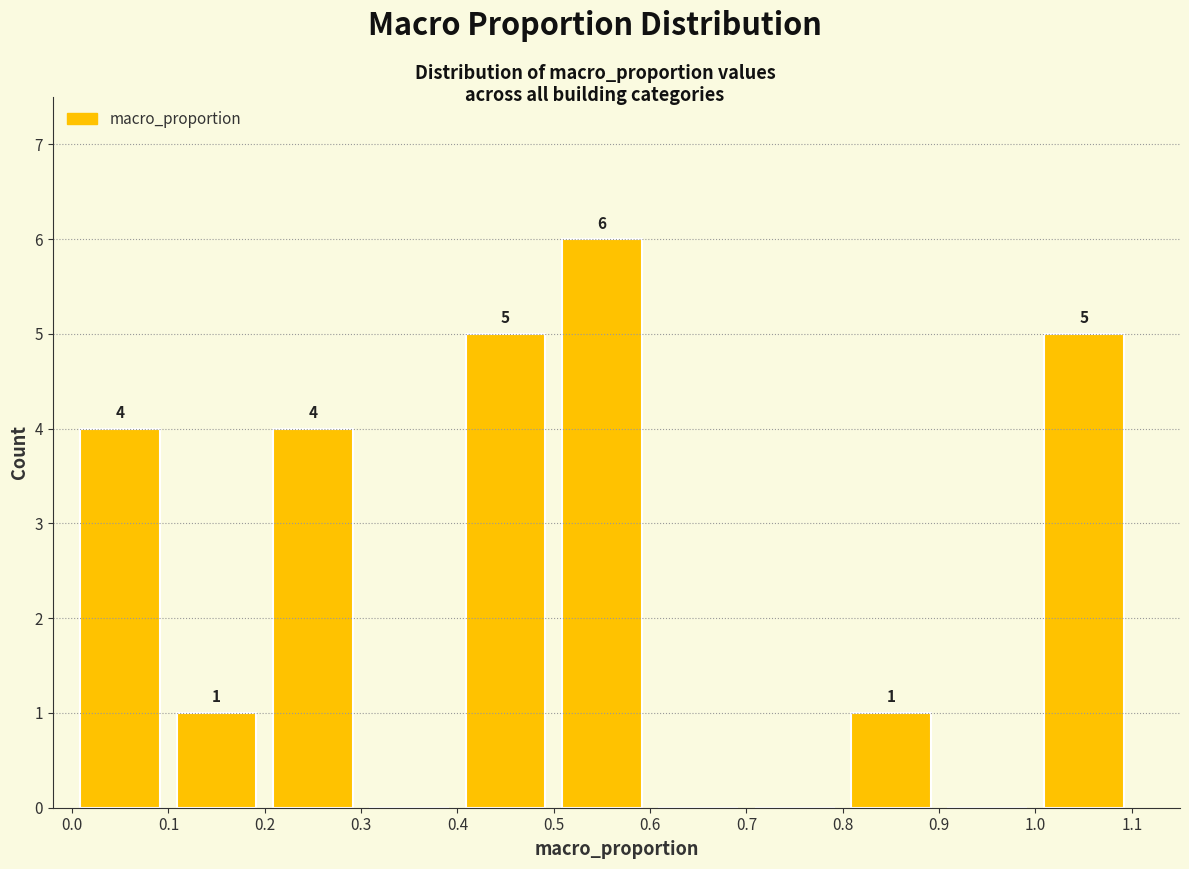

Which range on the x-axis has the tallest bar?

0.5 to 0.6